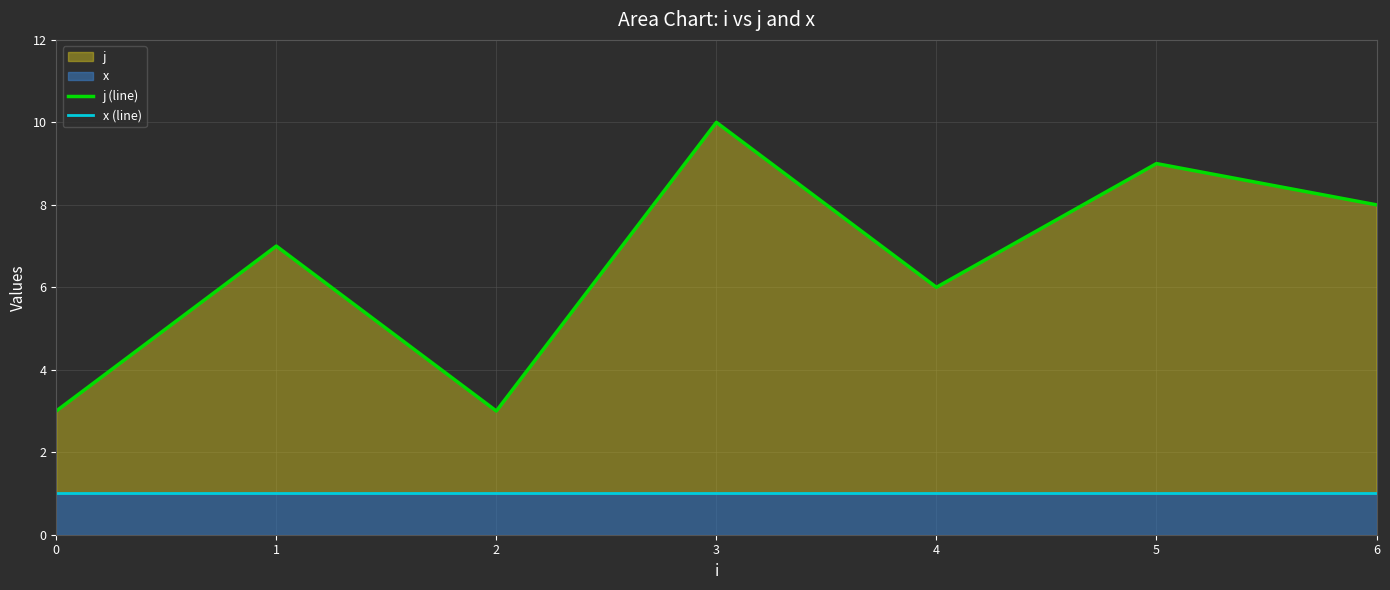

Is it true that j (line) equals 5 at 2?

False